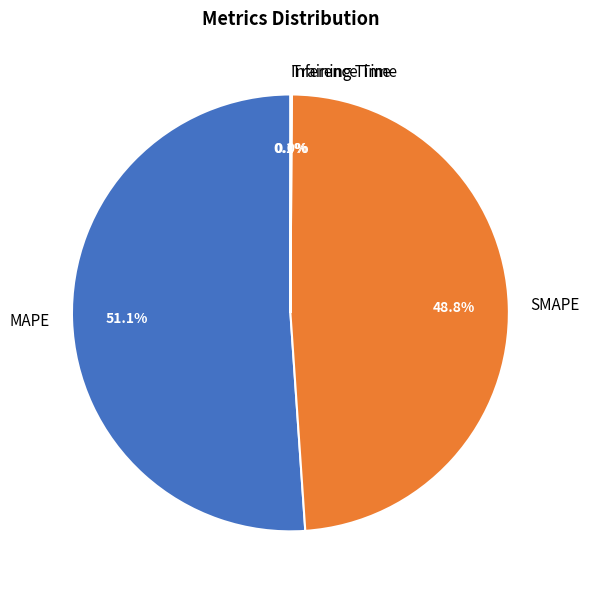

What percentage do MAPE and SMAPE together represent?

99.9%